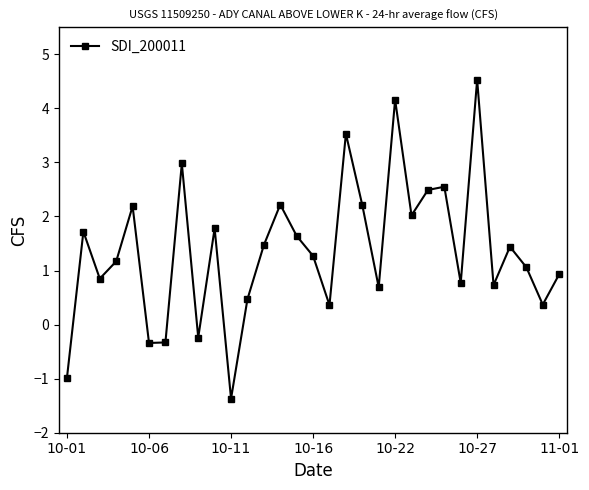

What is the average value?

1.4